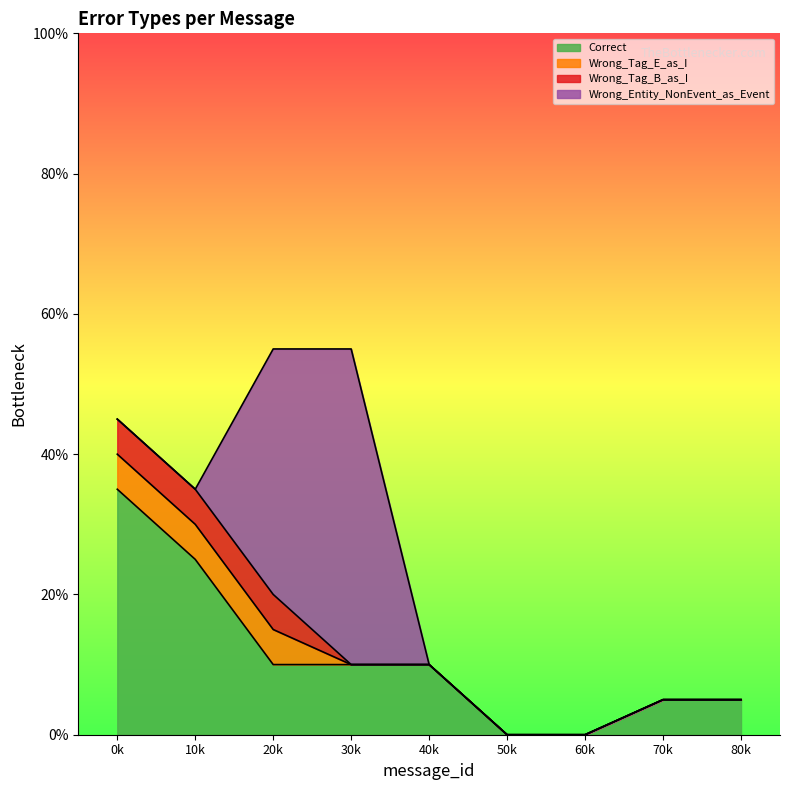

Rank the series by their maximum value, from highest to lowest.

Wrong_Entity_NonEvent_as_Event, Correct, Wrong_Tag_E_as_I, Wrong_Tag_B_as_I